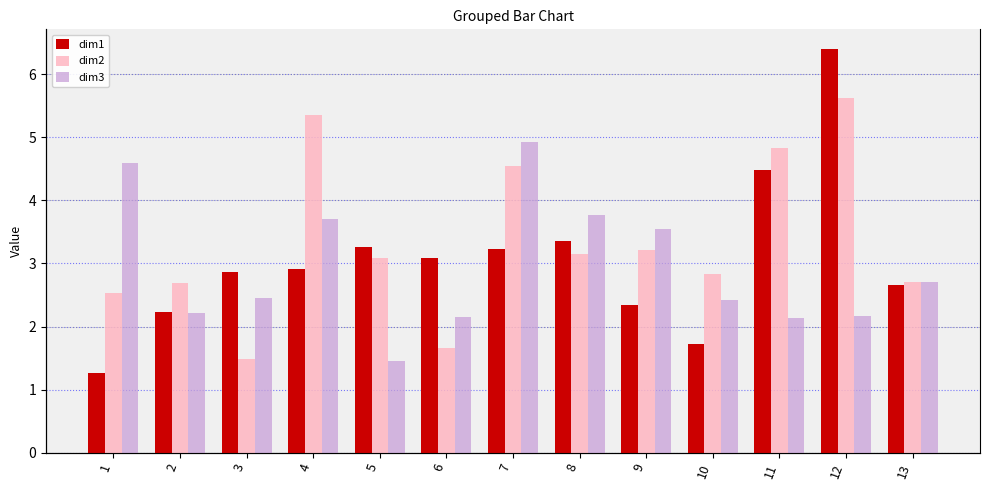

What is the sum of the dim3 values at 2 and 7?

7.1